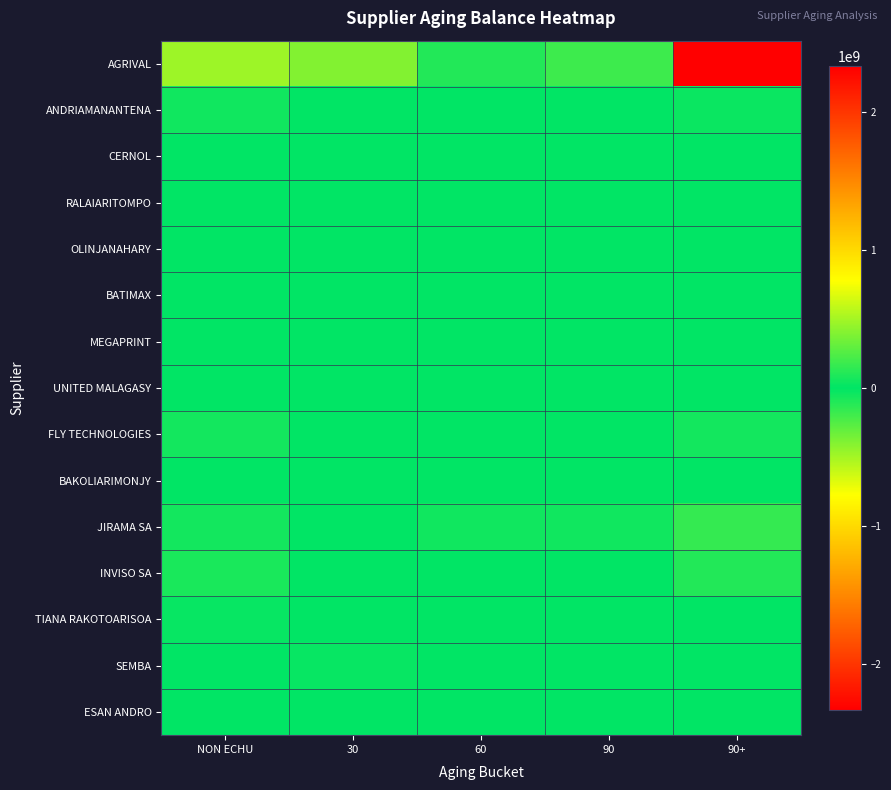

Between 90 and 30, which is larger?

90